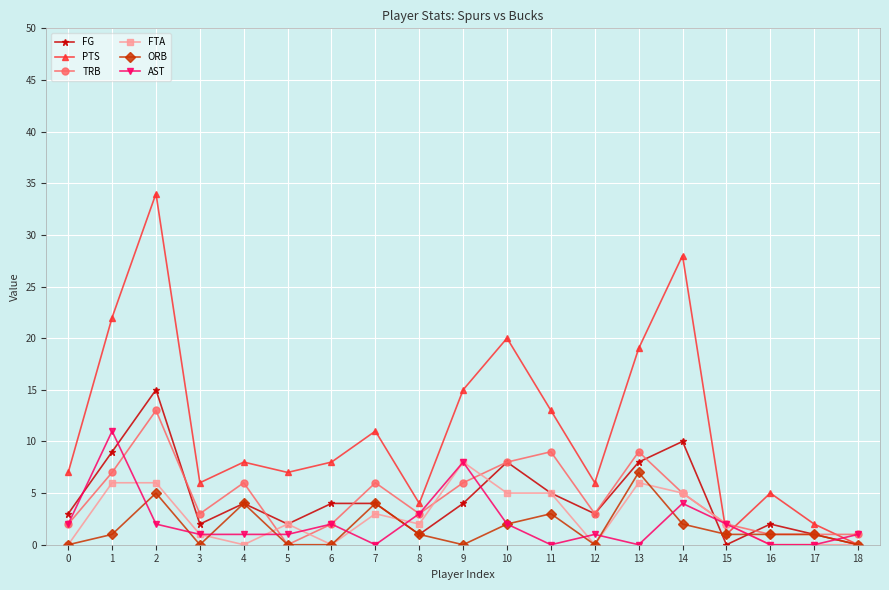

Reading left to right, transcribe all the data shown in this chart.

FG: 3	9	15	2	4	2	4	4	1	4	8	5	3	8	10	0	2	1	0
PTS: 7	22	34	6	8	7	8	11	4	15	20	13	6	19	28	1	5	2	0
TRB: 2	7	13	3	6	0	2	6	3	6	8	9	3	9	5	2	1	1	1
FTA: 0	6	6	1	0	2	0	3	2	8	5	5	0	6	5	2	0	0	0
ORB: 0	1	5	0	4	0	0	4	1	0	2	3	0	7	2	1	1	1	0
AST: 2	11	2	1	1	1	2	0	3	8	2	0	1	0	4	2	0	0	1